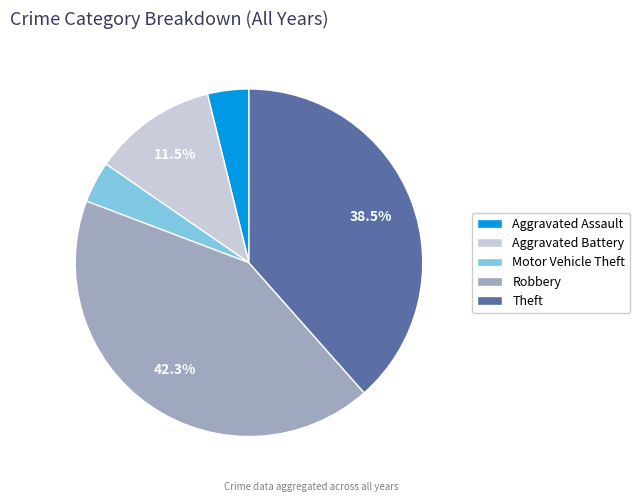

Do Aggravated Battery and Robbery together represent more than half of the pie?

Yes